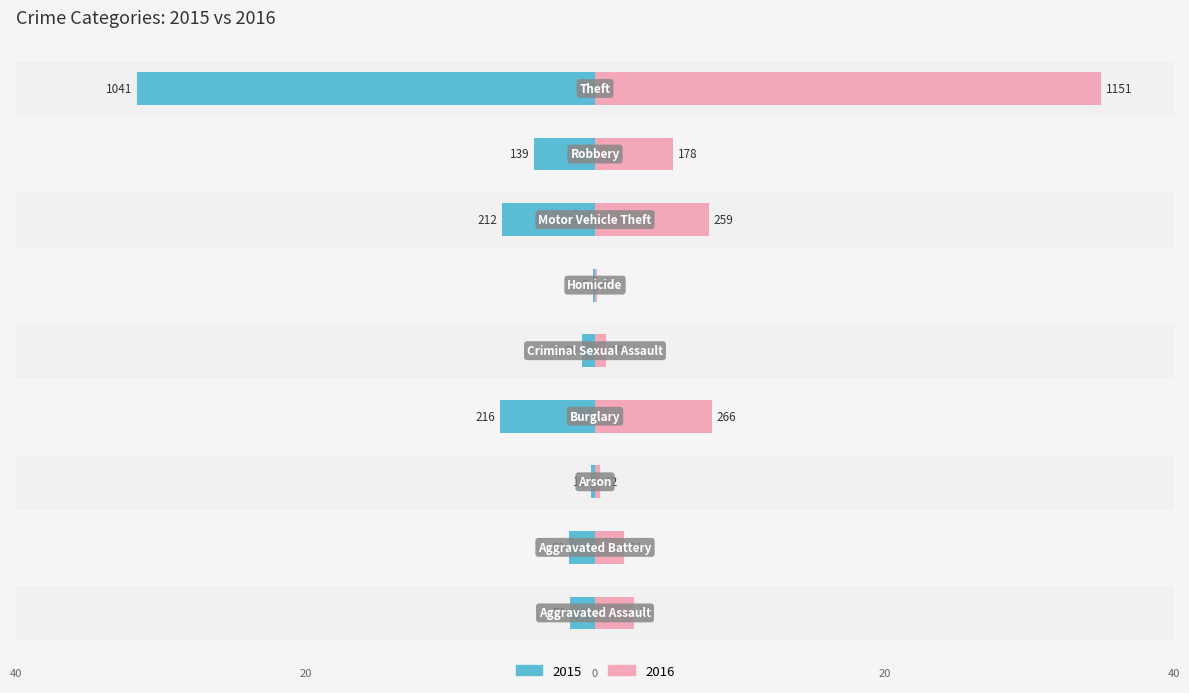

Rank the series at Arson from lowest to highest value.

2015, 2016